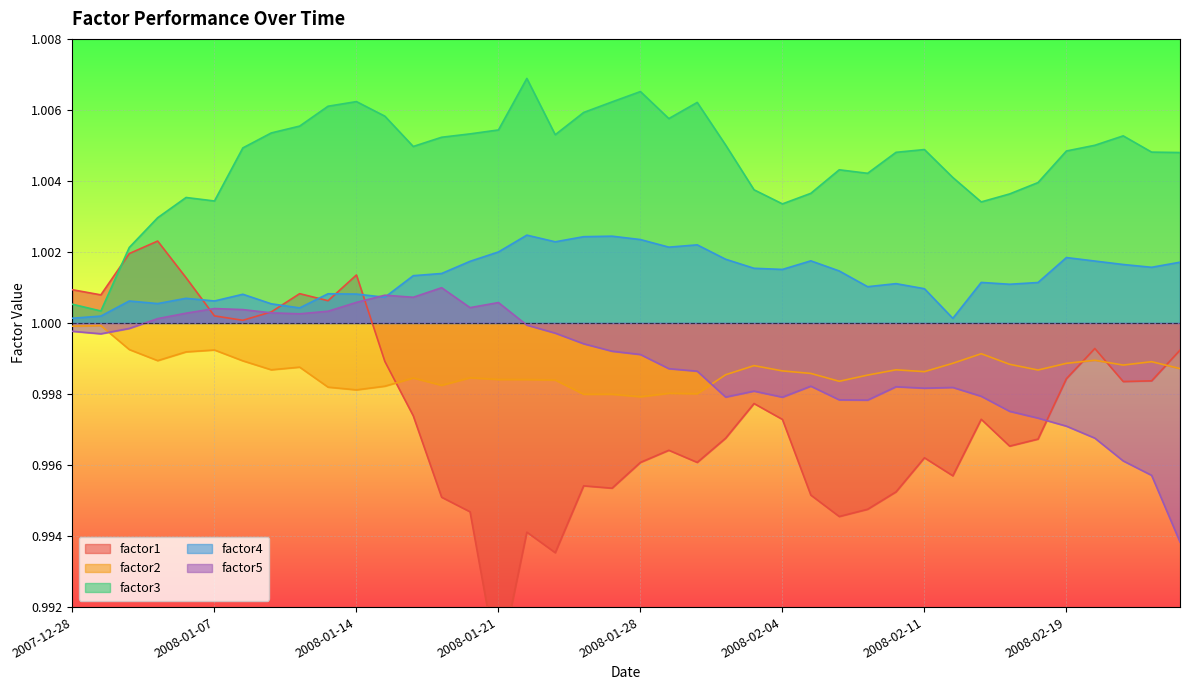

List the labels in order of factor3 value, smallest first.

2007-12-31, 2007-12-28, 2008-01-02, 2008-01-03, 2008-02-04, 2008-02-13, 2008-01-07, 2008-01-04, 2008-02-14, 2008-02-05, 2008-02-01, 2008-02-15, 2008-02-12, 2008-02-07, 2008-02-06, 2008-02-25, 2008-02-08, 2008-02-22, 2008-02-19, 2008-02-11, 2008-01-08, 2008-01-16, 2008-02-20, 2008-01-31, 2008-01-17, 2008-02-21, 2008-01-23, 2008-01-18, 2008-01-09, 2008-01-21, 2008-01-10, 2008-01-29, 2008-01-15, 2008-01-24, 2008-01-11, 2008-01-30, 2008-01-25, 2008-01-14, 2008-01-28, 2008-01-22